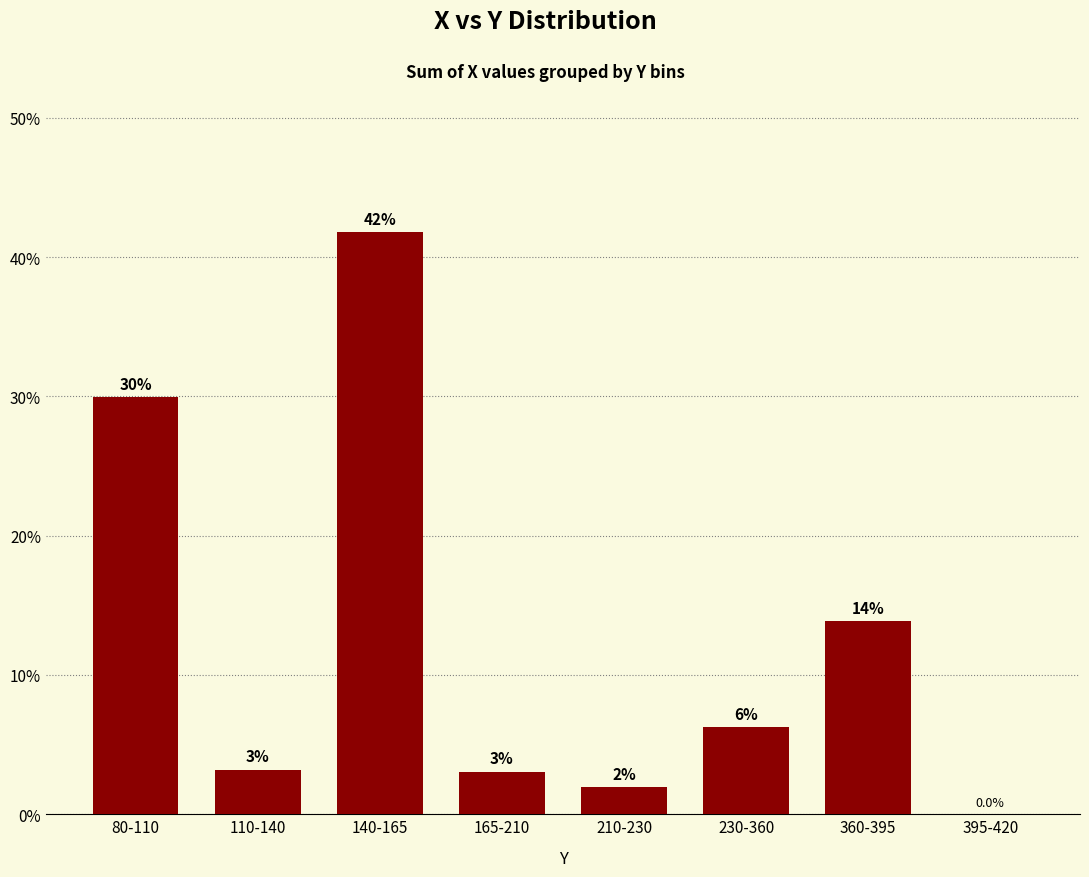

What is the sum of the values at 80-110 and 165-210?

33.0